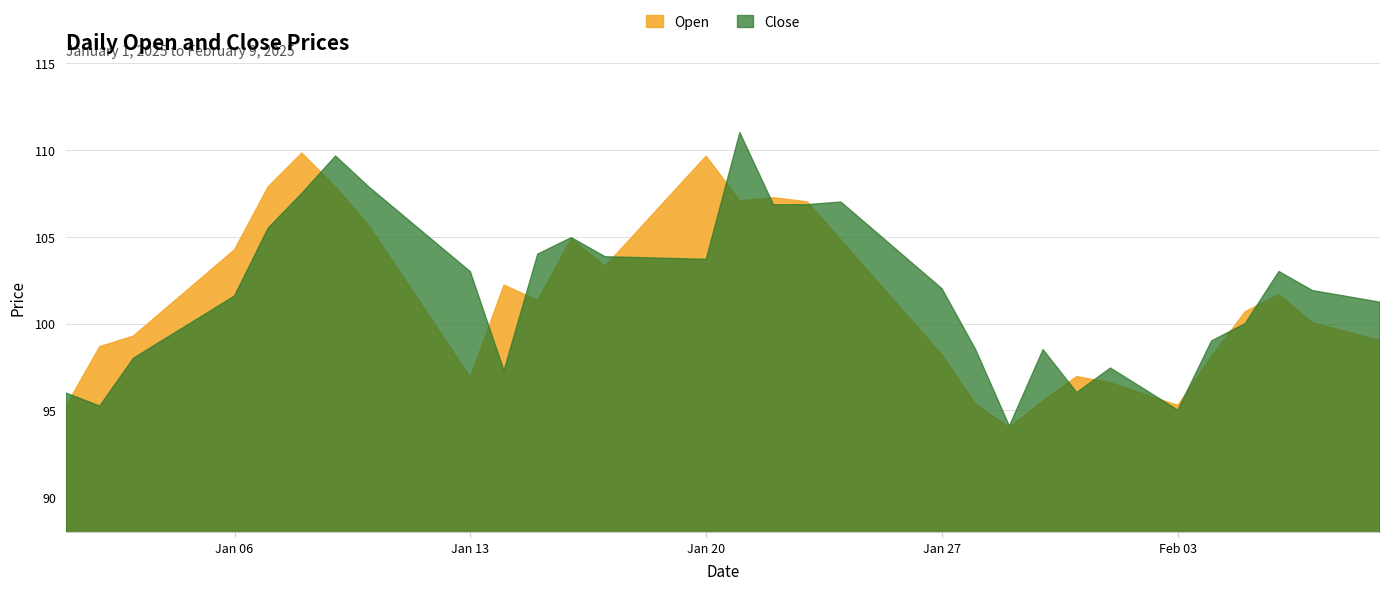

Between 2025-01-11 and 2025-02-09, which series saw the biggest shift?

Close